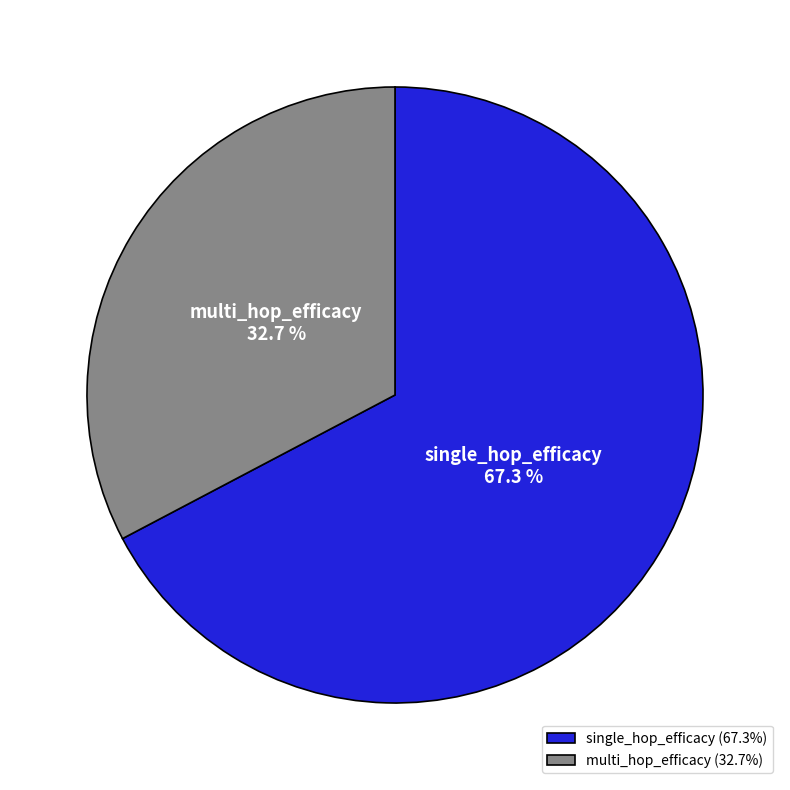

To the nearest percent, what percentage of the pie is multi_hop_efficacy?

33%